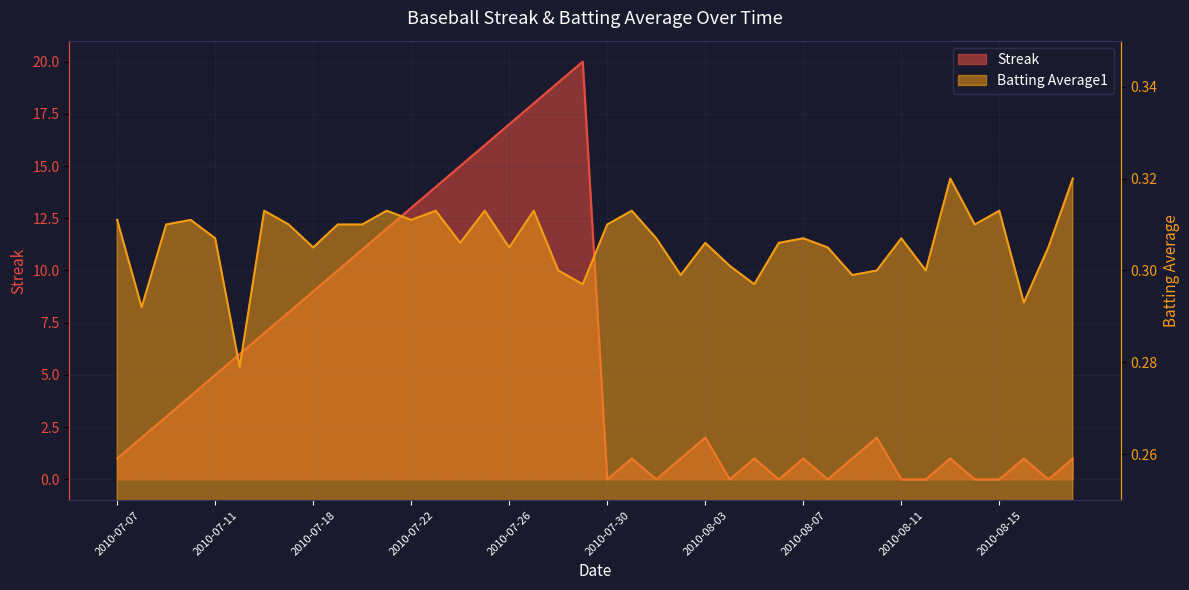

Reading left to right, extract all data points from this chart.

Streak: 2010-07-07=1.0	2010-07-08=2.0	2010-07-09=3.0	2010-07-10=4.0	2010-07-11=5.0	2010-07-15=6.0	2010-07-16=7.0	2010-07-17=8.0	2010-07-18=9.0	2010-07-19=10.0	2010-07-20=11.0	2010-07-21=12.0	2010-07-22=13.0	2010-07-23=14.0	2010-07-24=15.0	2010-07-25=16.0	2010-07-26=17.0	2010-07-27=18.0	2010-07-28=19.0	2010-07-29=20.0	2010-07-30=0.0	2010-07-31=1.0	2010-08-01=0.0	2010-08-02=1.0	2010-08-03=2.0	2010-08-04=0.0	2010-08-05=1.0	2010-08-06=0.0	2010-08-07=1.0	2010-08-08=0.0	2010-08-09=1.0	2010-08-10=2.0	2010-08-11=0.0	2010-08-12=0.0	2010-08-13=1.0	2010-08-14=0.0	2010-08-15=0.0	2010-08-16=1.0	2010-08-17=0.0	2010-08-18=1.0
Batting Average1: 2010-07-07=0.3	2010-07-08=0.3	2010-07-09=0.3	2010-07-10=0.3	2010-07-11=0.3	2010-07-15=0.3	2010-07-16=0.3	2010-07-17=0.3	2010-07-18=0.3	2010-07-19=0.3	2010-07-20=0.3	2010-07-21=0.3	2010-07-22=0.3	2010-07-23=0.3	2010-07-24=0.3	2010-07-25=0.3	2010-07-26=0.3	2010-07-27=0.3	2010-07-28=0.3	2010-07-29=0.3	2010-07-30=0.3	2010-07-31=0.3	2010-08-01=0.3	2010-08-02=0.3	2010-08-03=0.3	2010-08-04=0.3	2010-08-05=0.3	2010-08-06=0.3	2010-08-07=0.3	2010-08-08=0.3	2010-08-09=0.3	2010-08-10=0.3	2010-08-11=0.3	2010-08-12=0.3	2010-08-13=0.3	2010-08-14=0.3	2010-08-15=0.3	2010-08-16=0.3	2010-08-17=0.3	2010-08-18=0.3